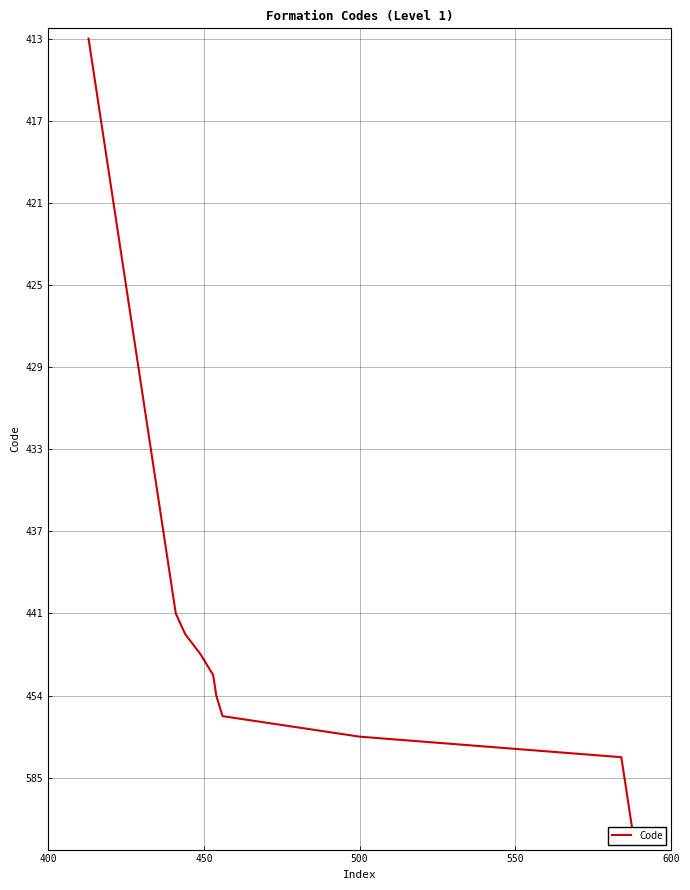

What is the difference between the second highest and second lowest values?

37